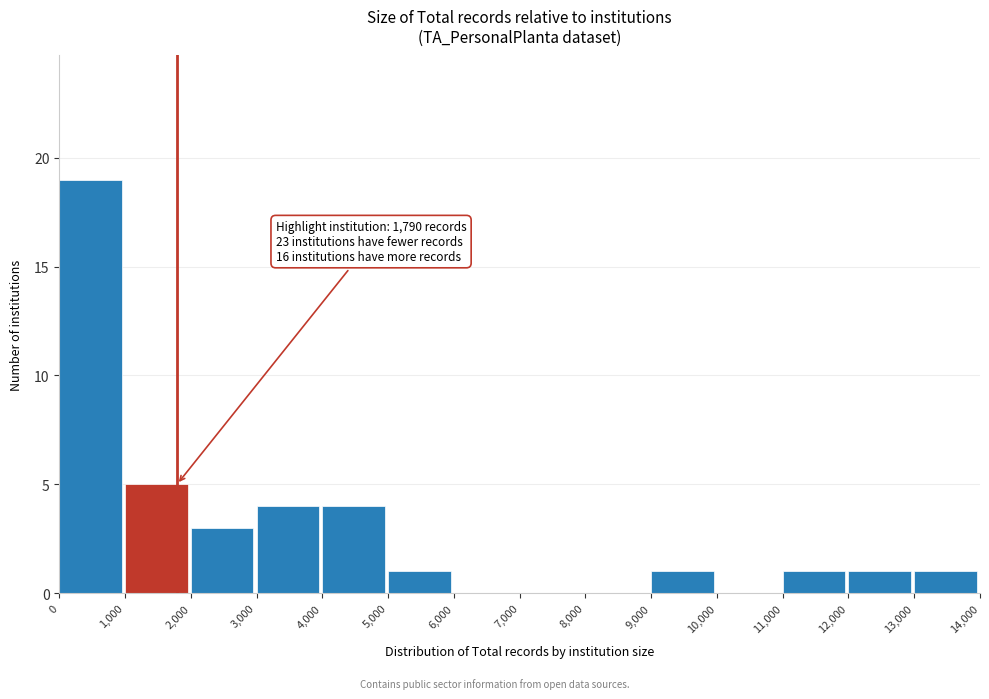

Which range on the x-axis has the tallest bar?

0 to 1,000